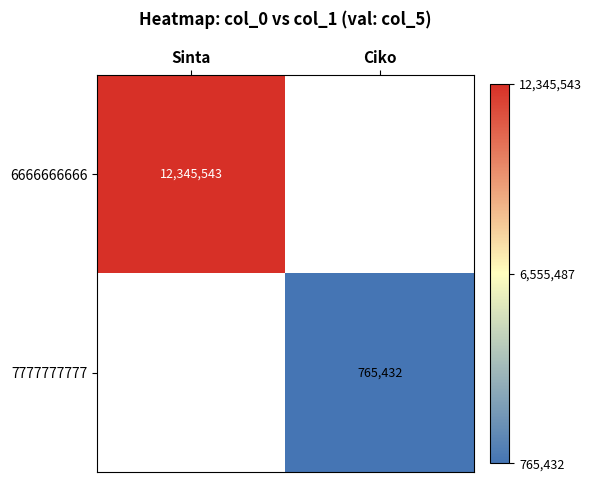

At how many categories does at least one series exceed 1738323?

1